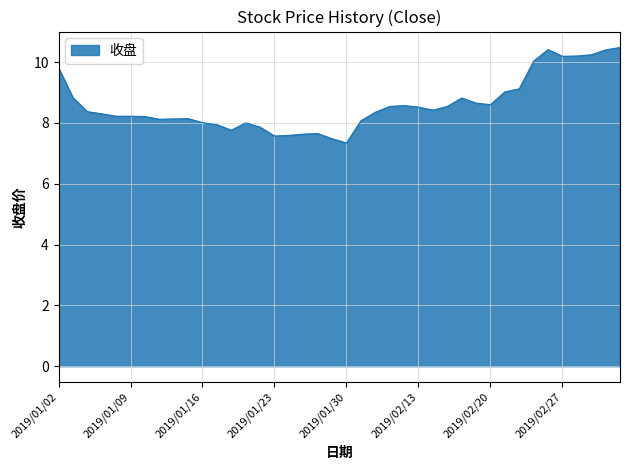

What is the difference between the maximum and minimum values?

3.1